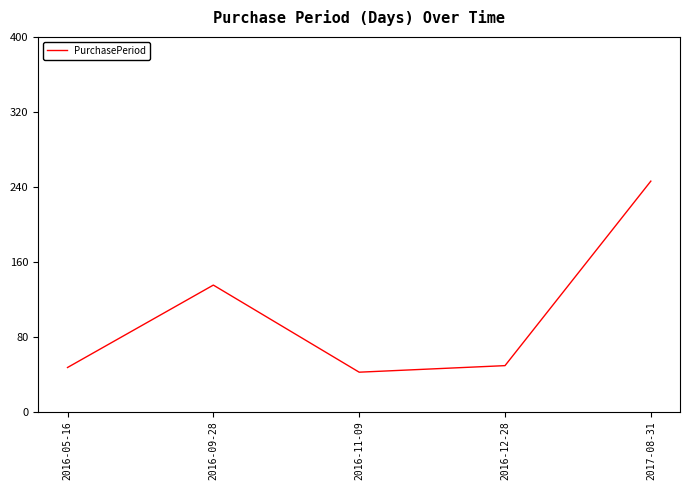

What is the difference between the values at 2016-05-16 and 2016-09-28?

88